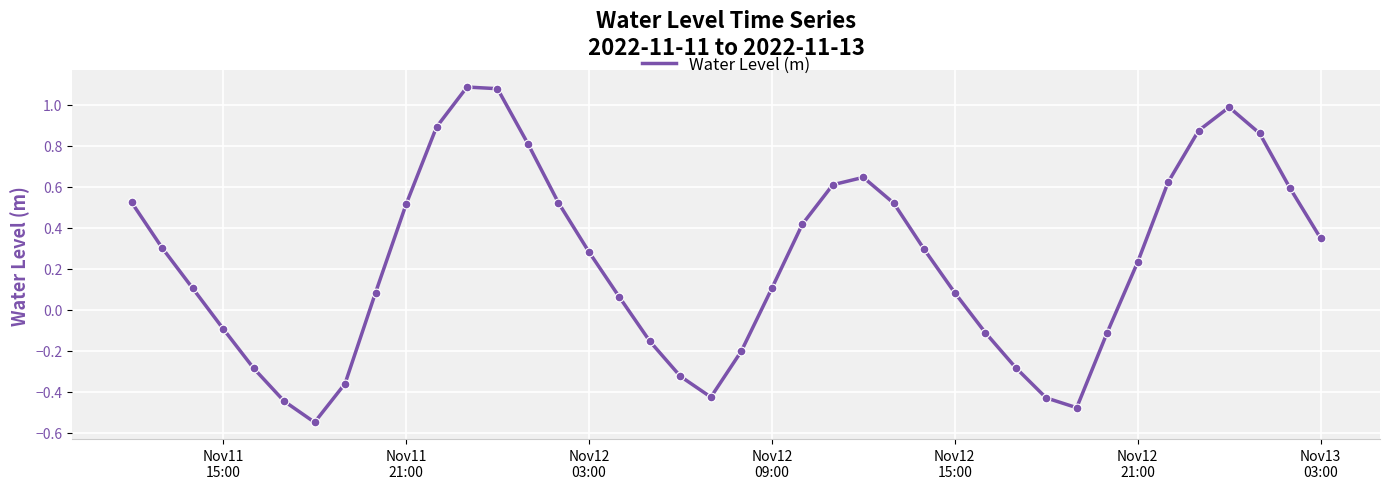

How many lines are shown in the chart?

1